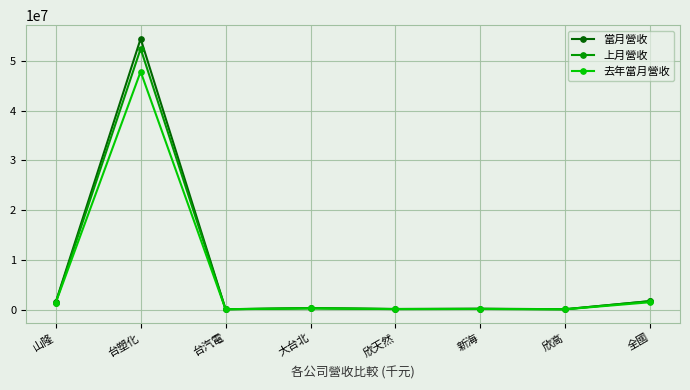

What is the label of the 1st point from the right?

全國